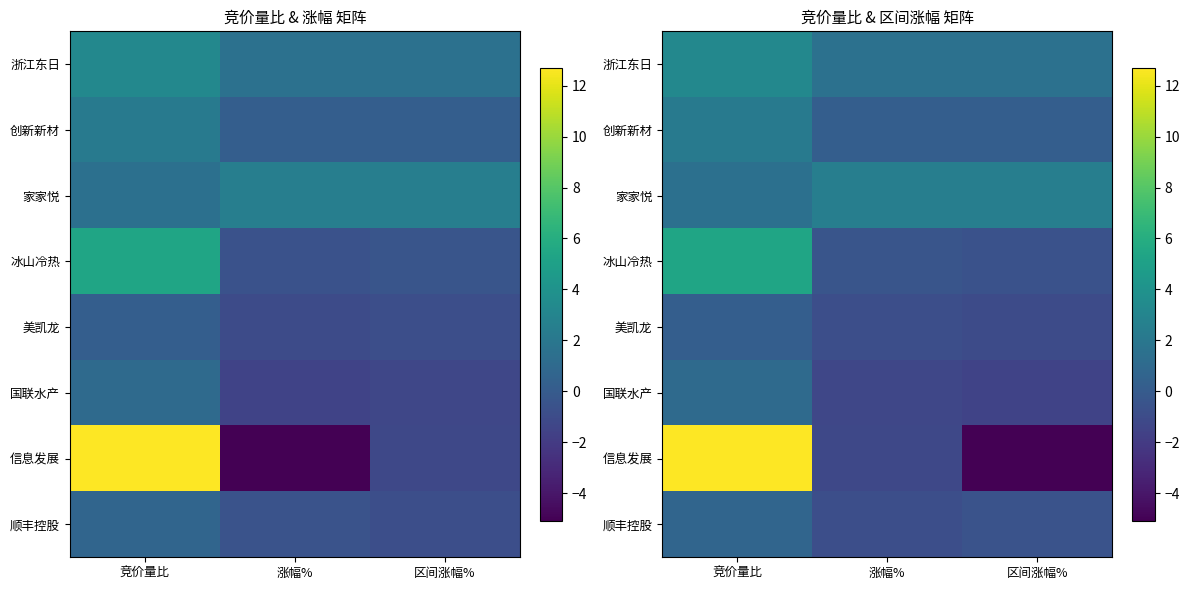

What is the lowest value of the 家家悦 series?

1.5